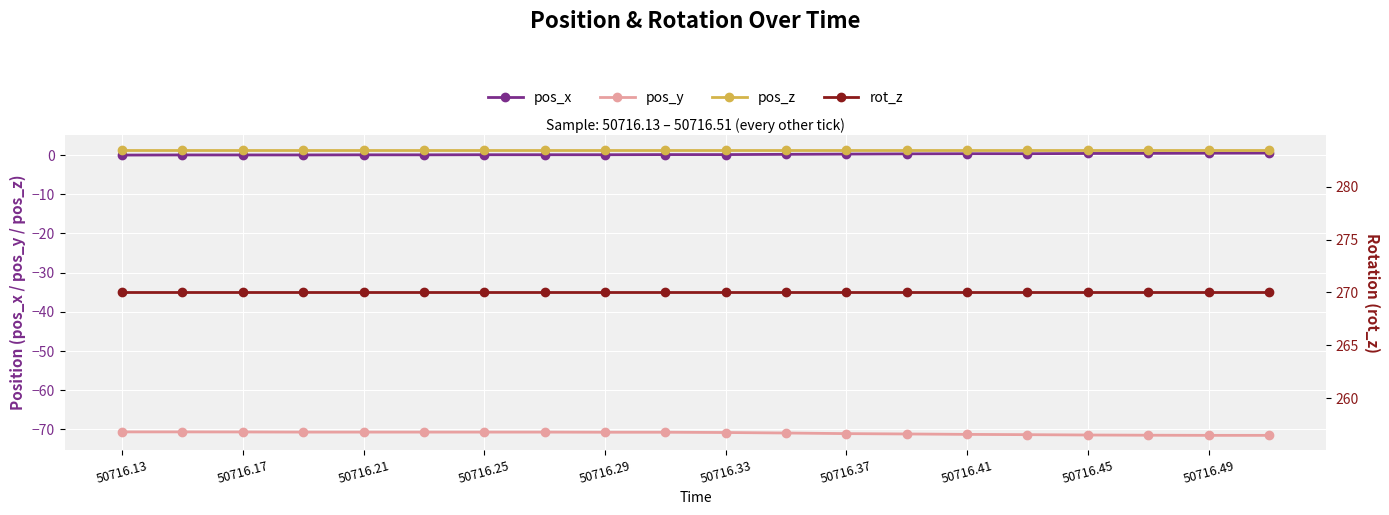

True or false: rot_z and pos_y cross at least once.

False